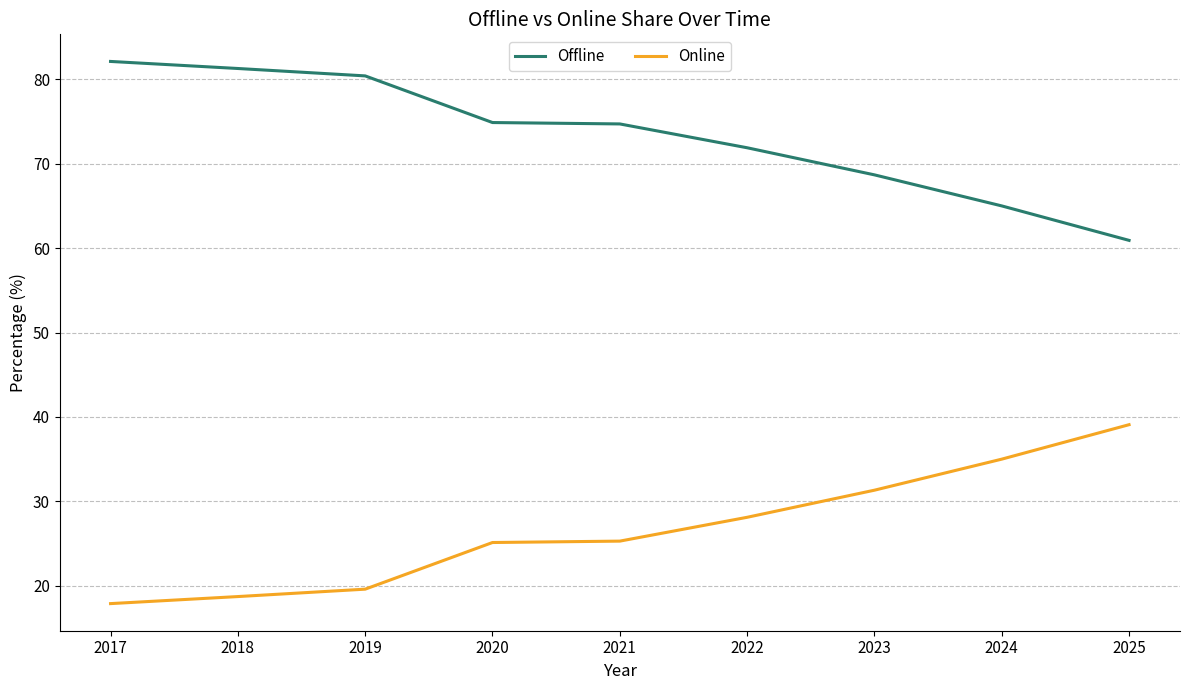

How many lines are shown in the chart?

2